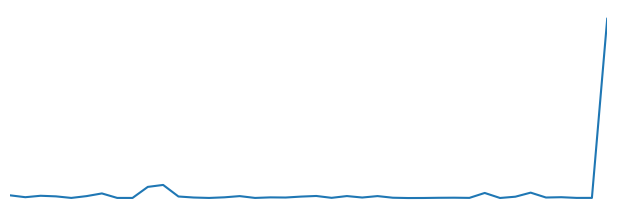

Is this an area chart (filled region under the line)?

No